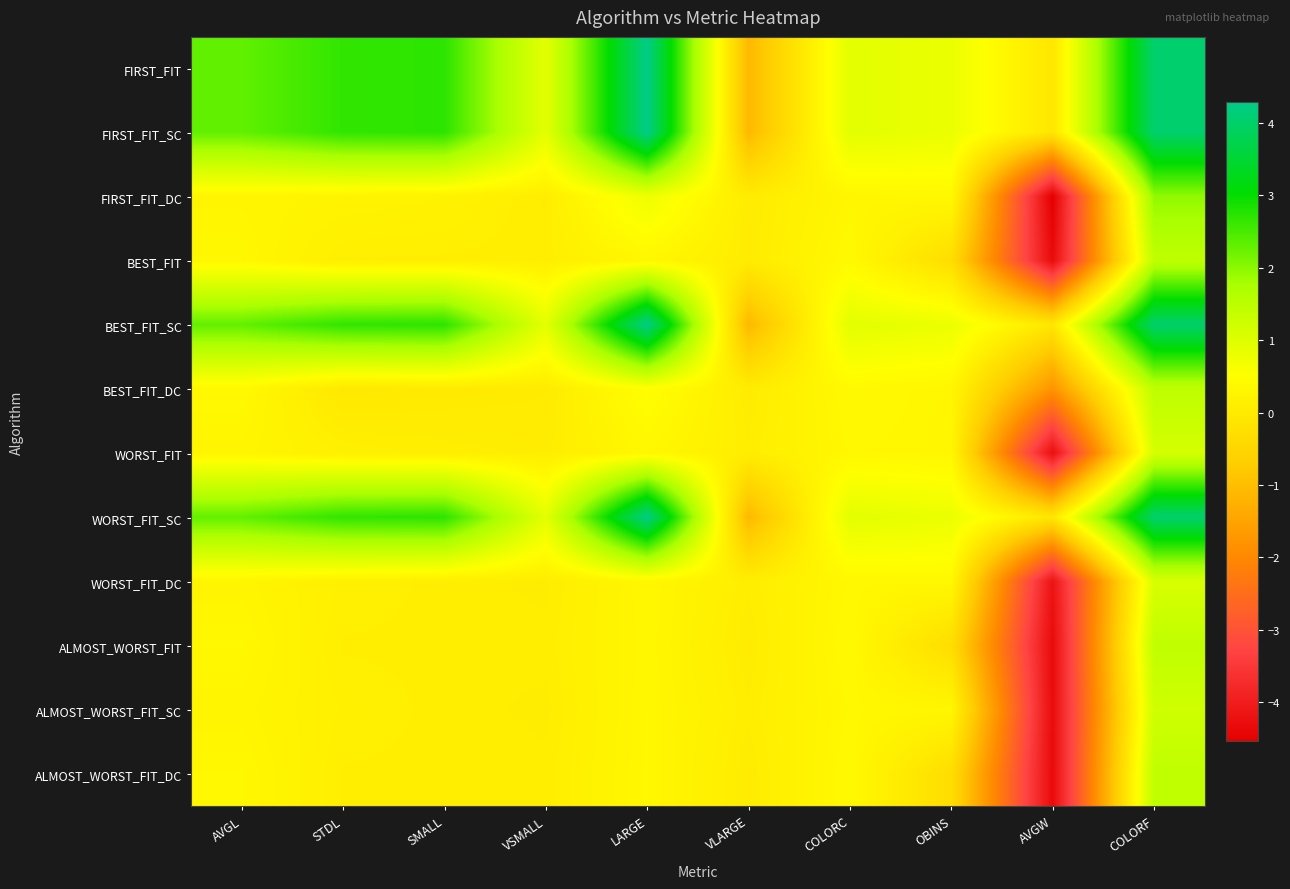

What is the difference between the highest and lowest values at VSMALL?

0.9